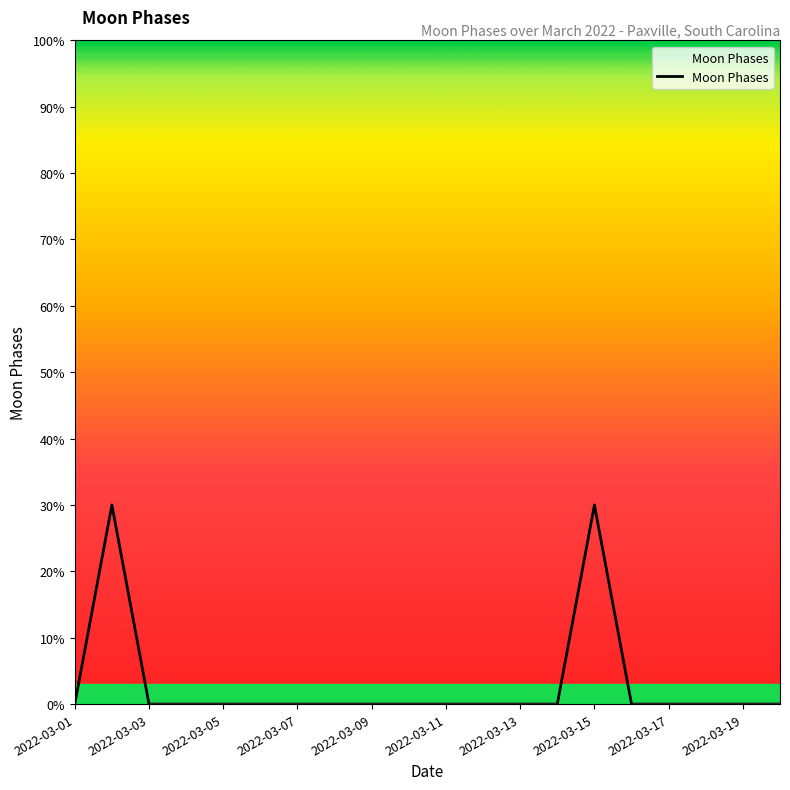

Does the chart have visible grid lines?

No